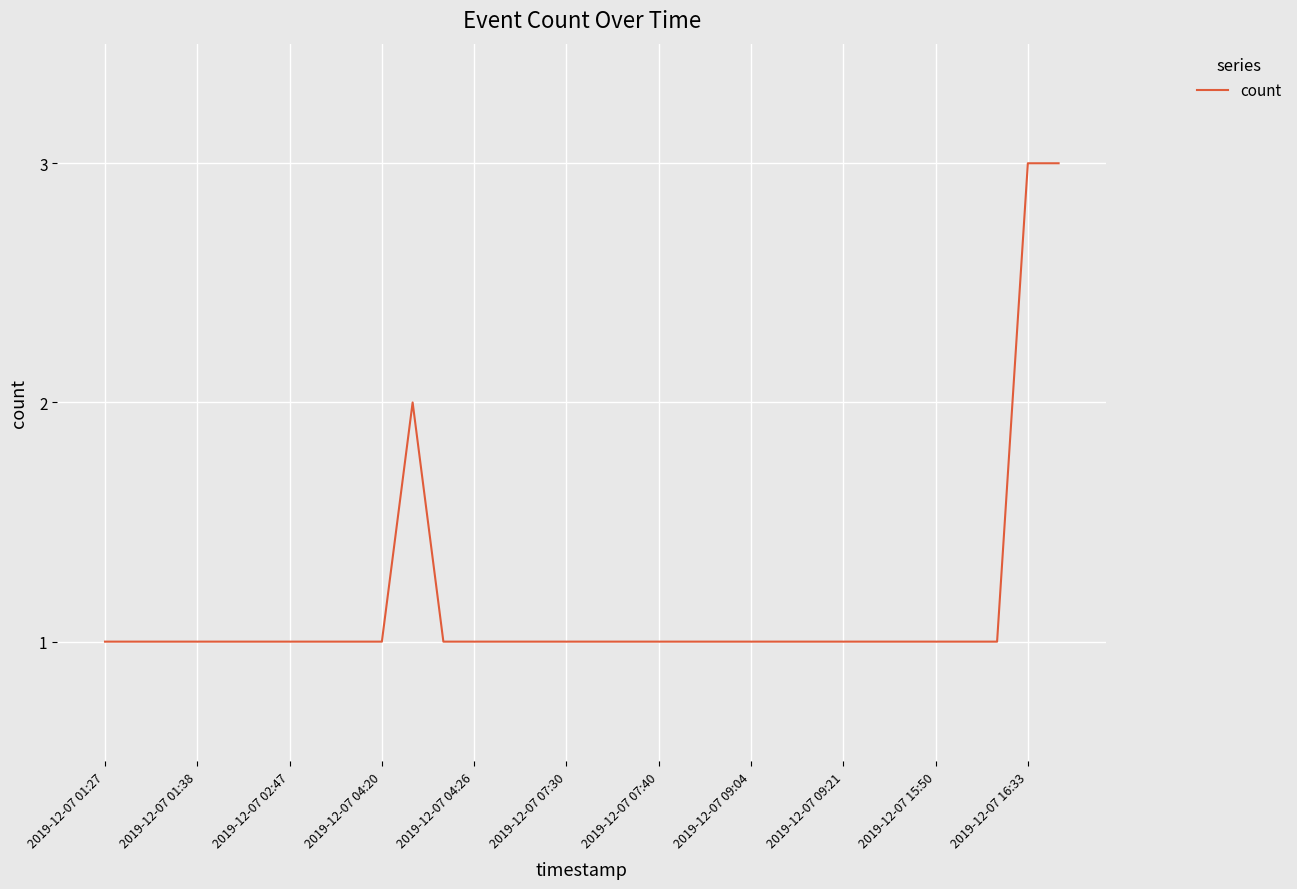

What is the ratio of the value at 2019-12-07 04:26 to the value at 2019-12-07 07:40?

1.0